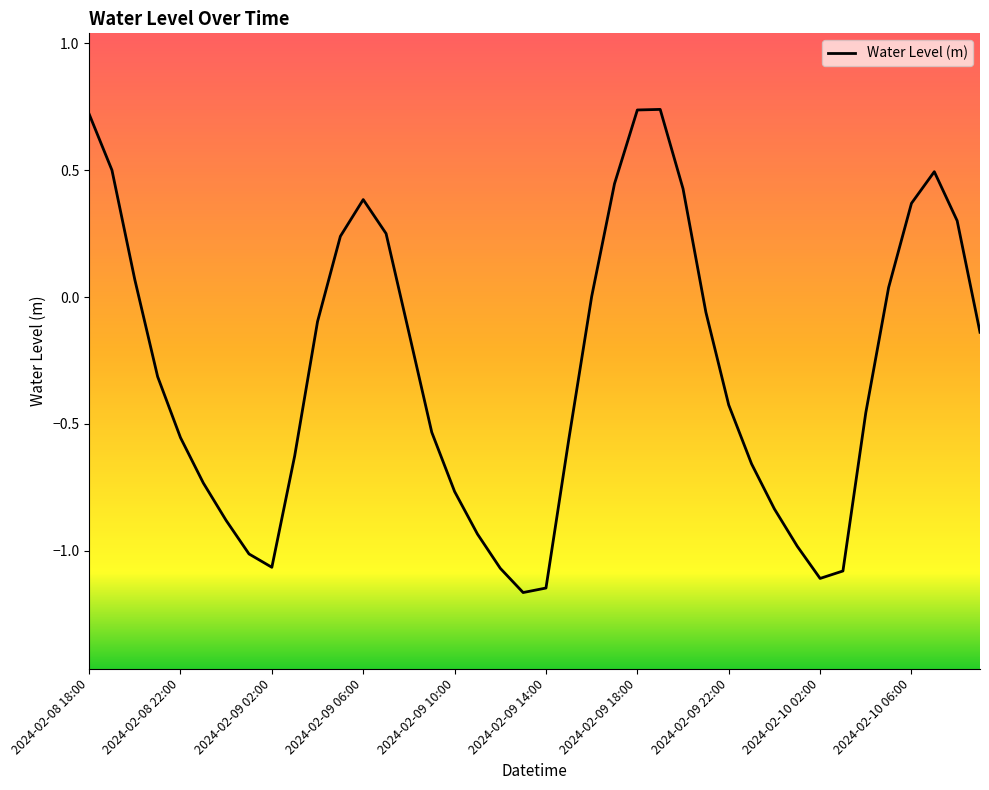

How many lines are shown in the chart?

1